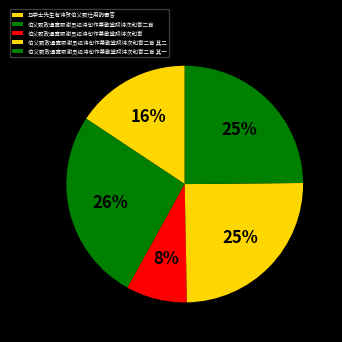

Approximately how many times larger is the value at 伯父致政通直取谢灵运诗句作萧散堂赋诗次和寄二首 compared to 伯父致政通直取谢灵运诗句作萧散堂赋诗次和寄二首 其二?

1.1